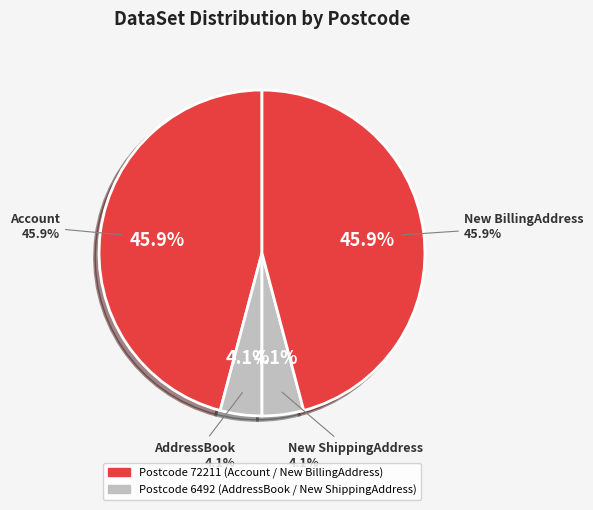

What portion of the pie excludes New BillingAddress?

54.1%